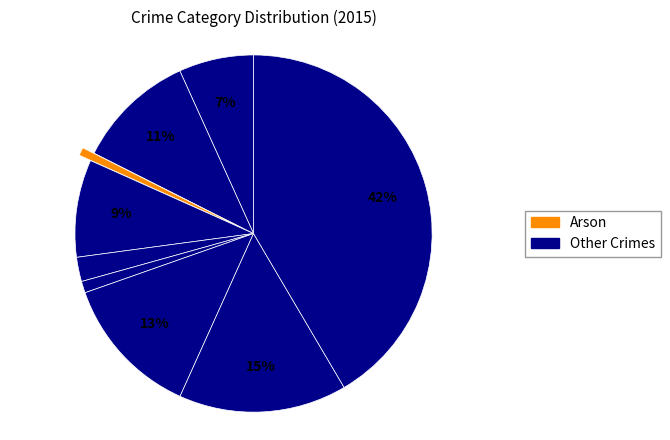

Count the number of slices in the pie.

9